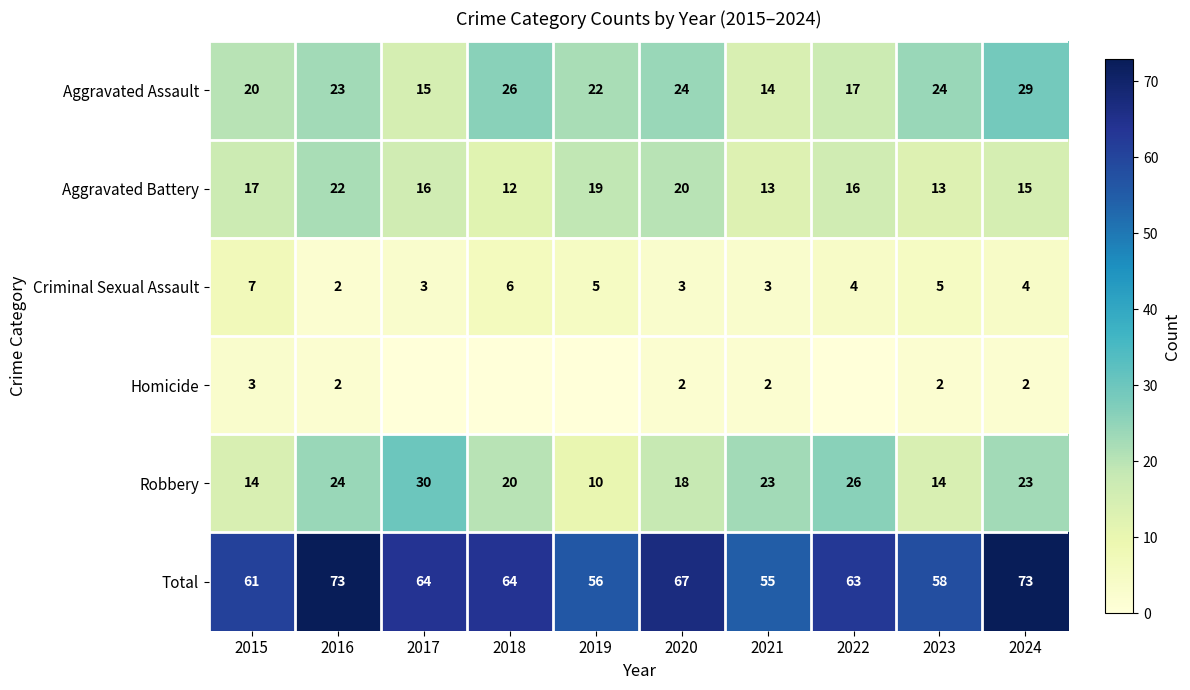

What is the difference between the Total values at 2018 and 2015?

3